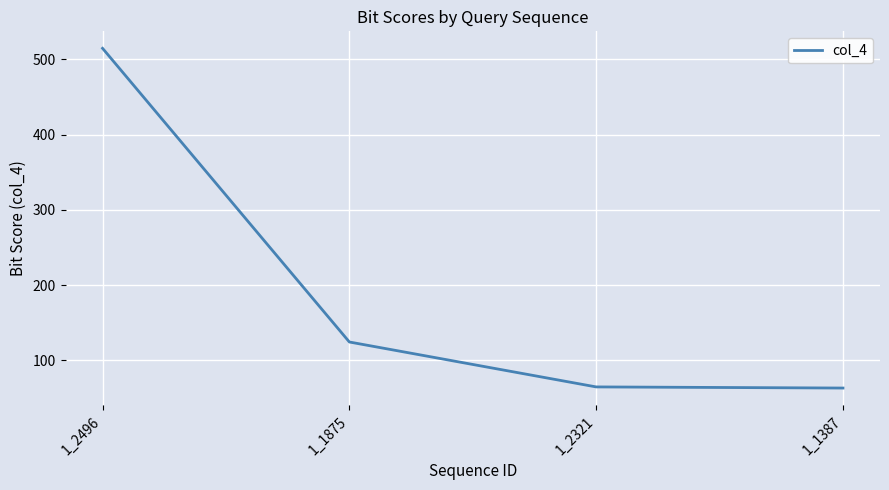

The chart shows a value of 252.9 at 1_2496. True or false?

False